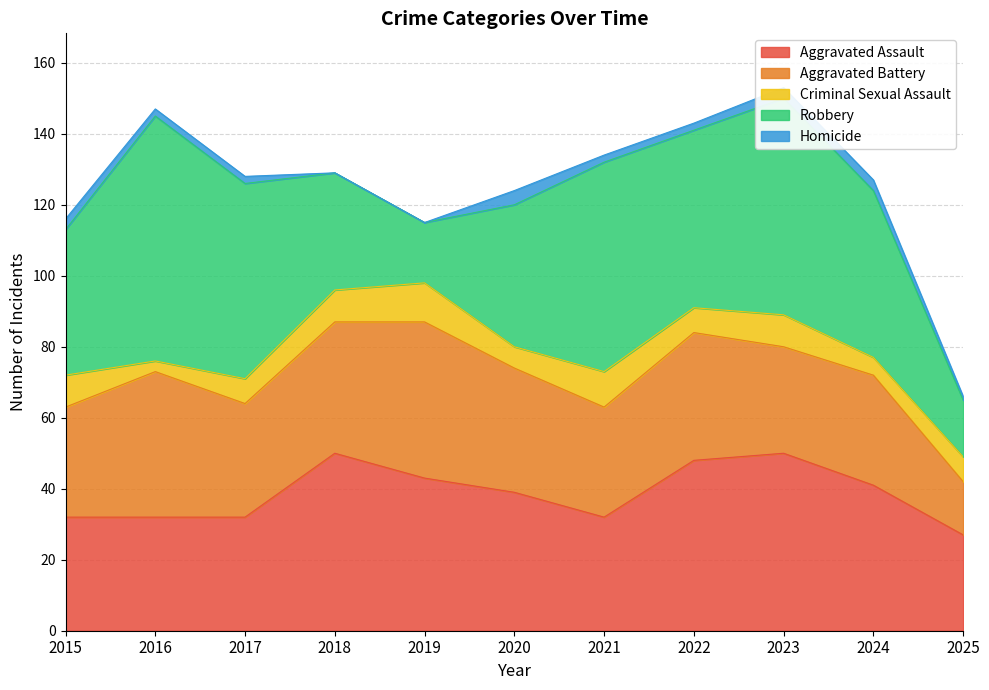

True or false: Aggravated Assault and Homicide intersect in this chart.

False